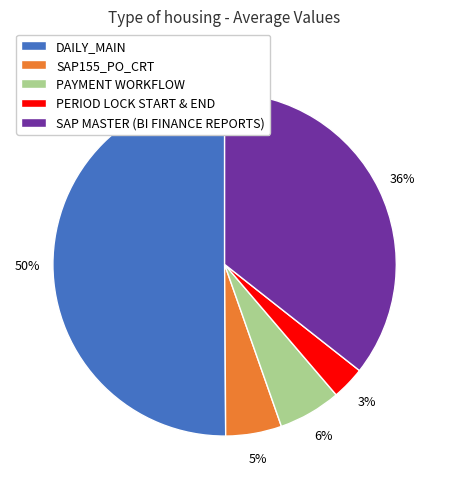

Combined, do DAILY_MAIN and SAP MASTER (BI FINANCE REPORTS) account for over 50%?

Yes